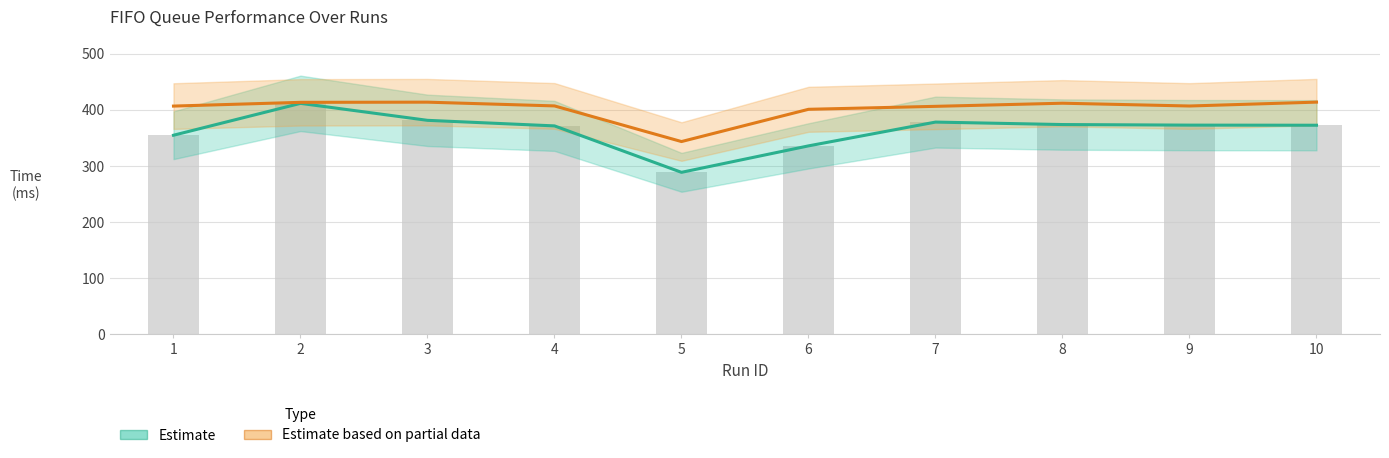

What is the value of the Dequeue time (Estimate based on partial) bar at the 5th from the left?

343.6